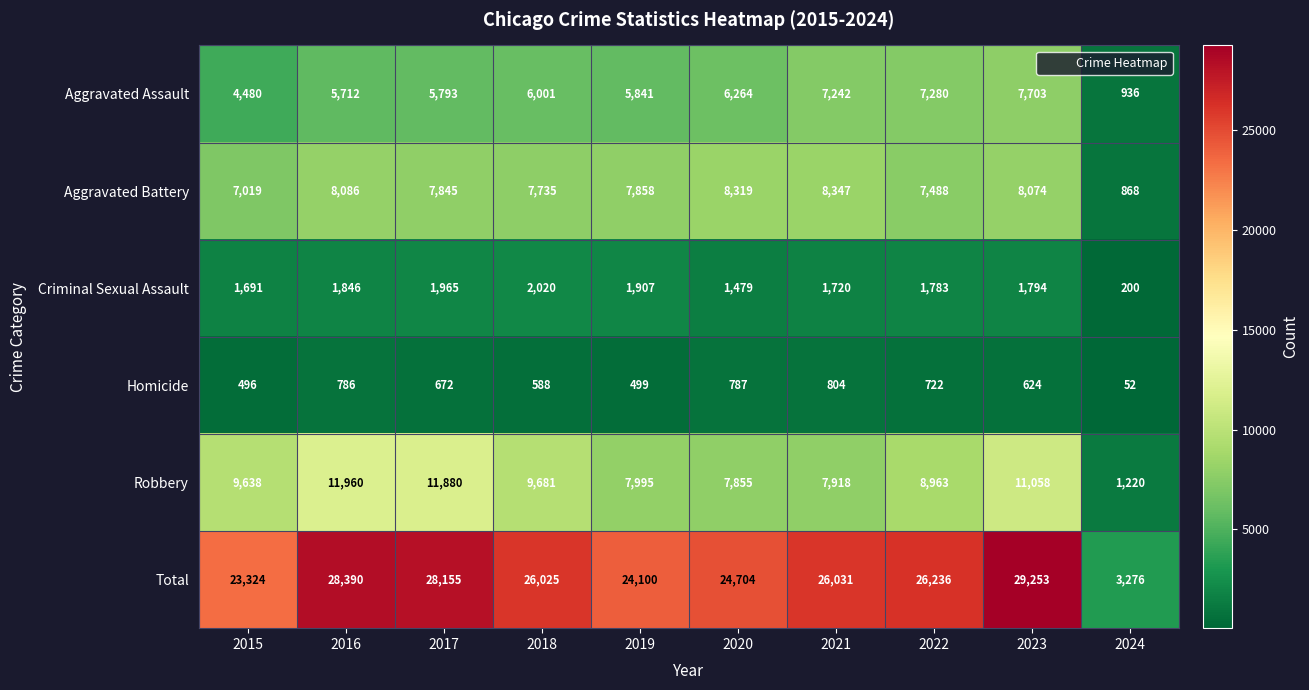

List the series in order of their peak value, highest first.

Total, Robbery, Aggravated Battery, Aggravated Assault, Criminal Sexual Assault, Homicide